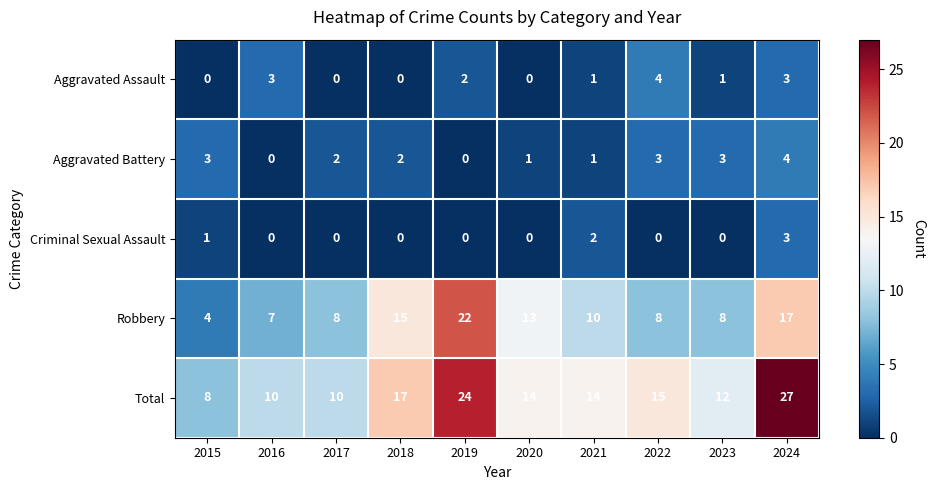

True or false: Aggravated Battery has a value of -2 at 2019.

False